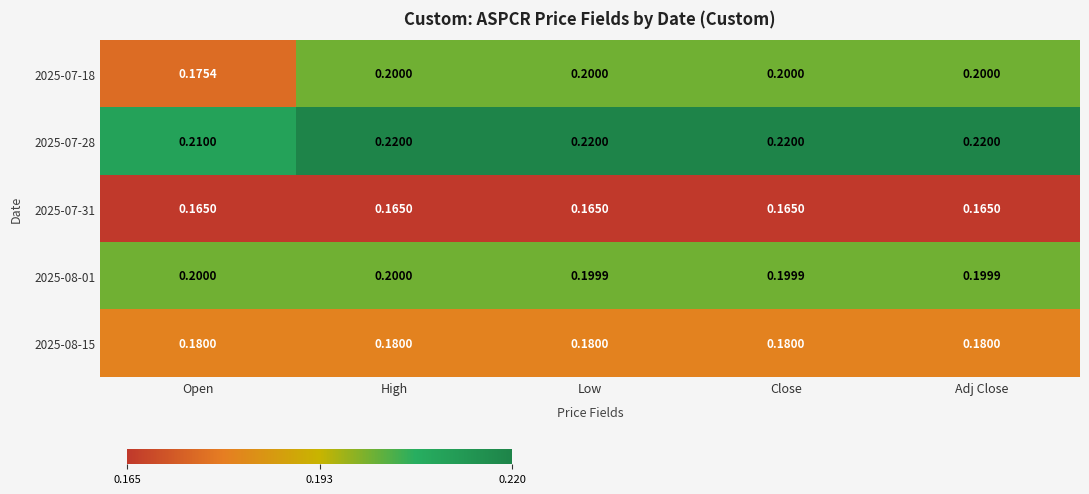

Which category has the lowest value in the 2025-07-18 series?

Open